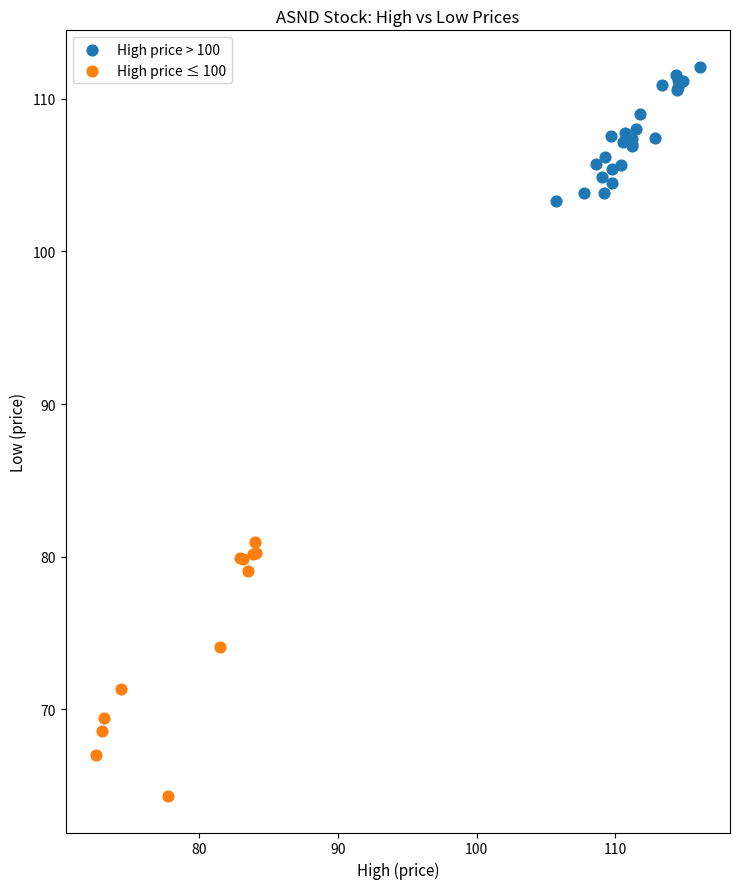

Which series contains the highest Y value?

High price > 100